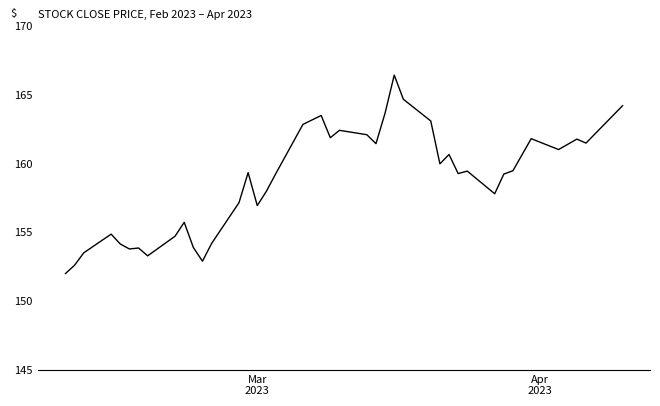

What is the greatest value displayed?

166.4